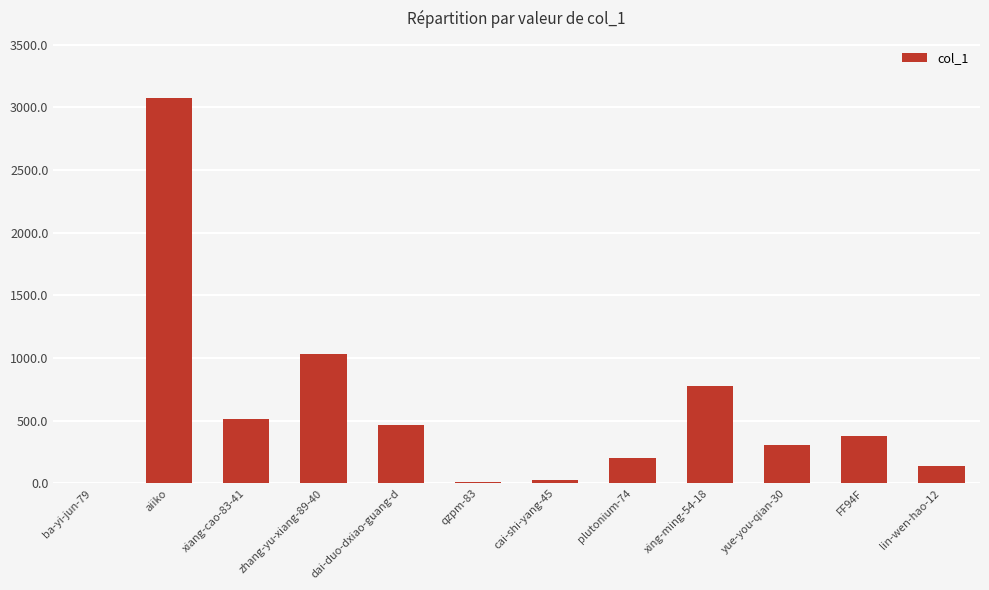

The chart shows a value of 786 at dai-duo-dxiao-guang-d. True or false?

False